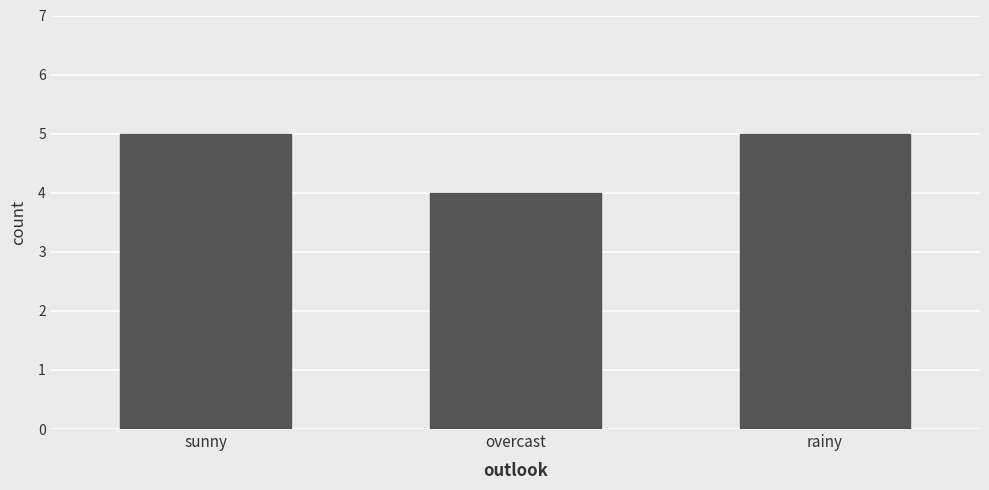

Reading left to right, list all the values displayed in this chart.

5	4	5